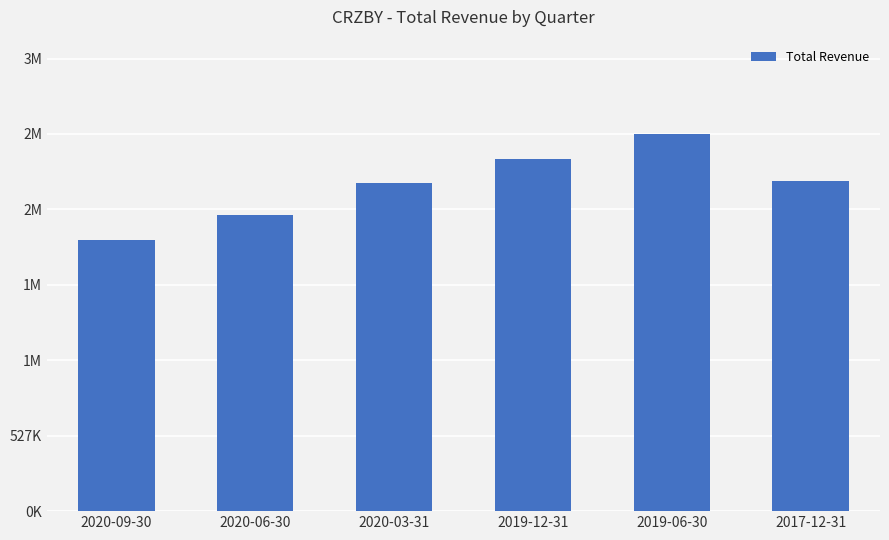

At which label is the value closest to 2267000?

2020-03-31